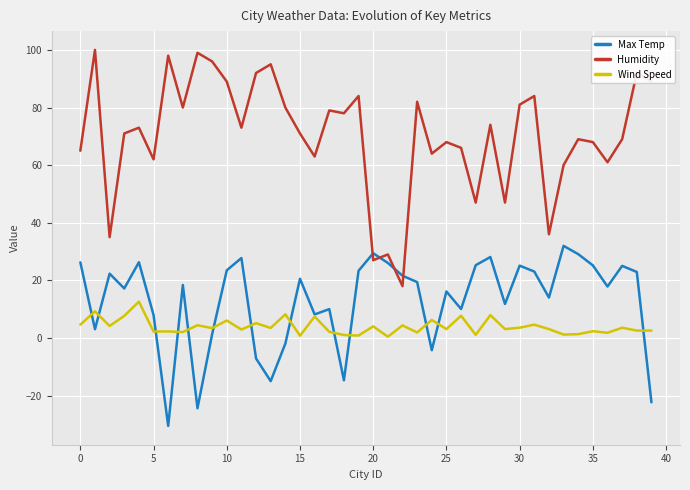

What are all the series names shown in the legend?

Max Temp, Humidity, Wind Speed